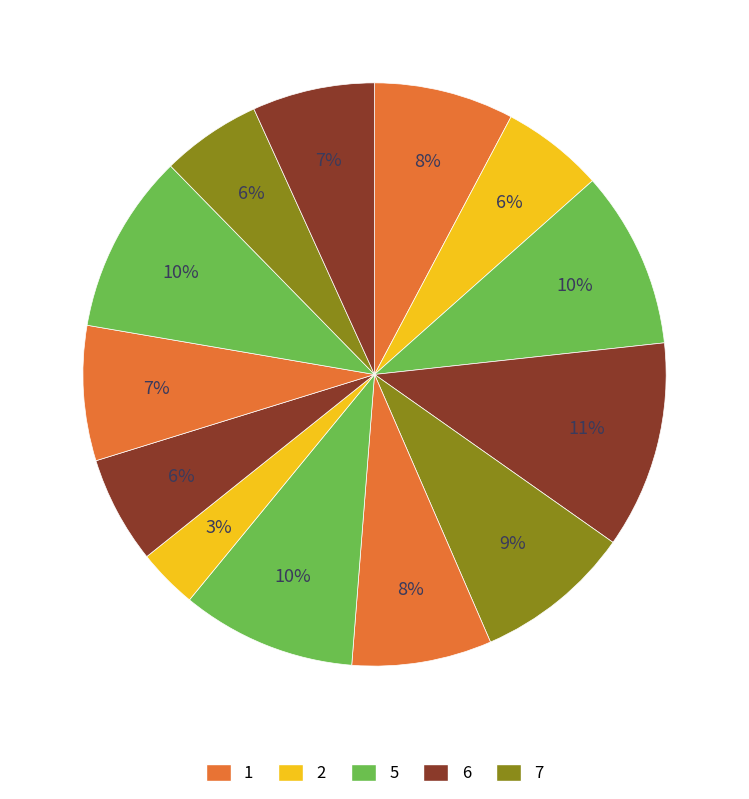

How many segments does this pie chart have?

13